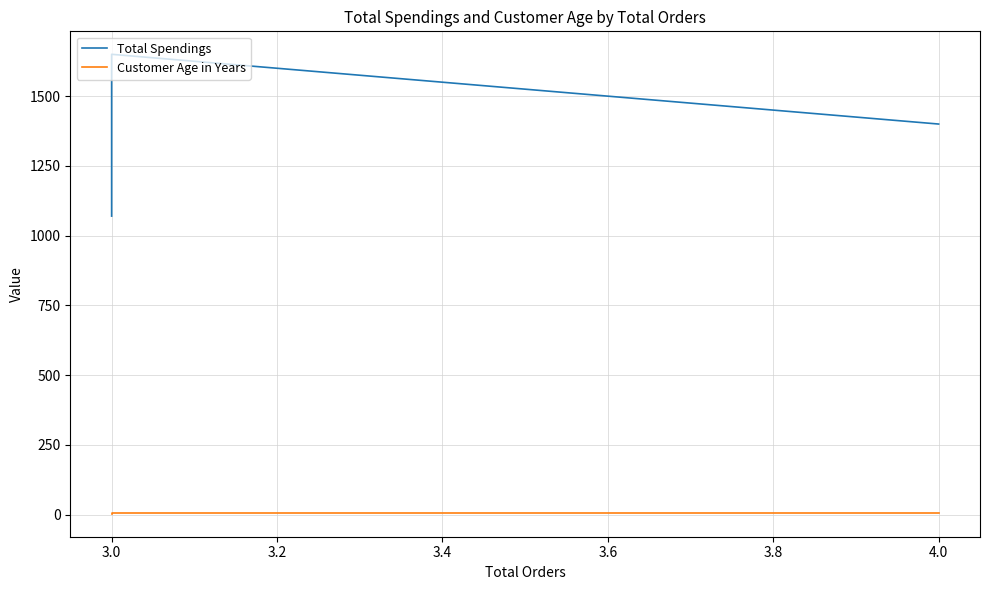

What are all the series names shown in the legend?

Total Spendings, Customer Age in Years